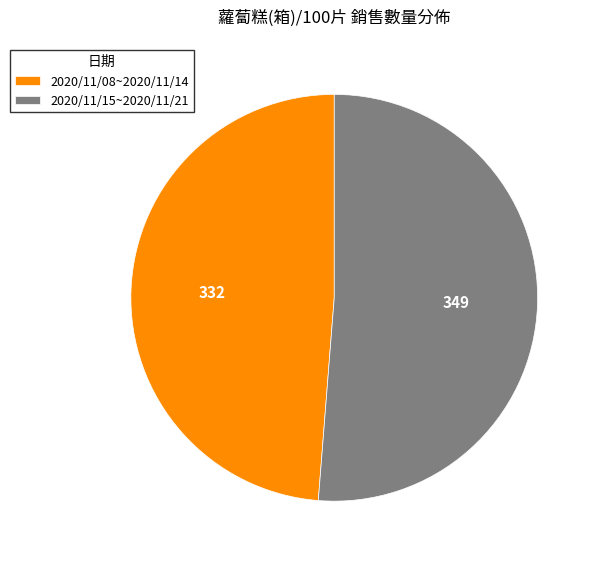

What is the ratio of the value at 2020/11/08~2020/11/14 to the value at 2020/11/15~2020/11/21?

1.0